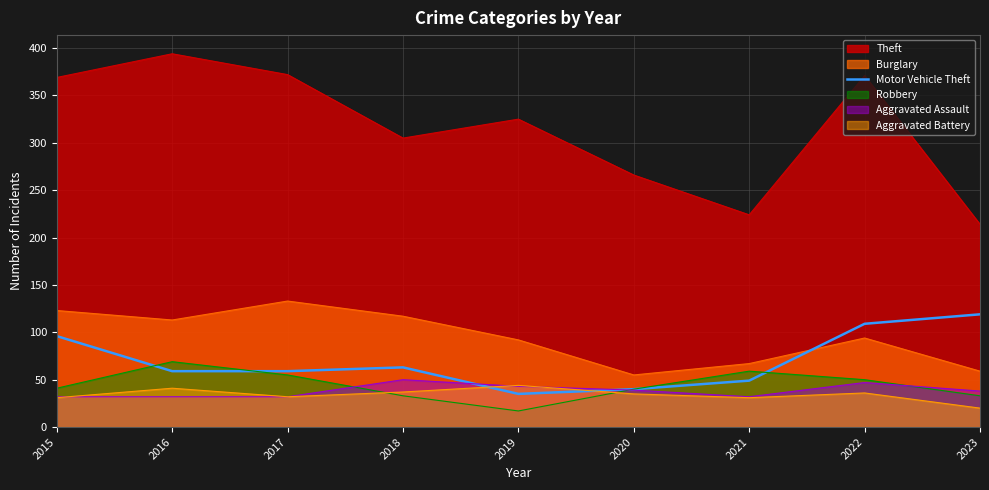

Which series changed the most between 2017 and 2021?

Theft